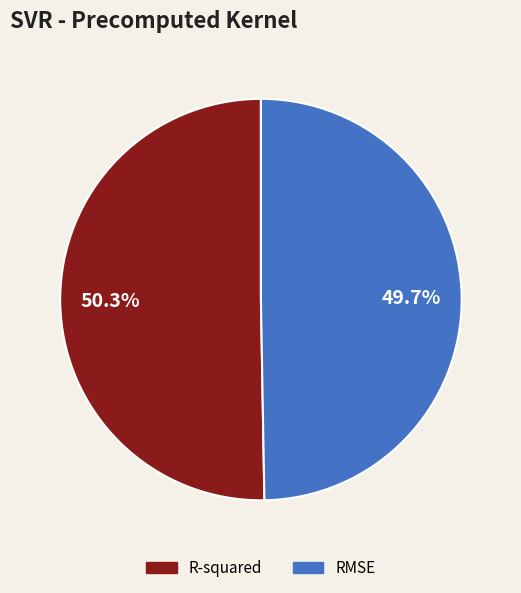

To the nearest percent, what is the difference between the R-squared and RMSE slice percentages?

1%